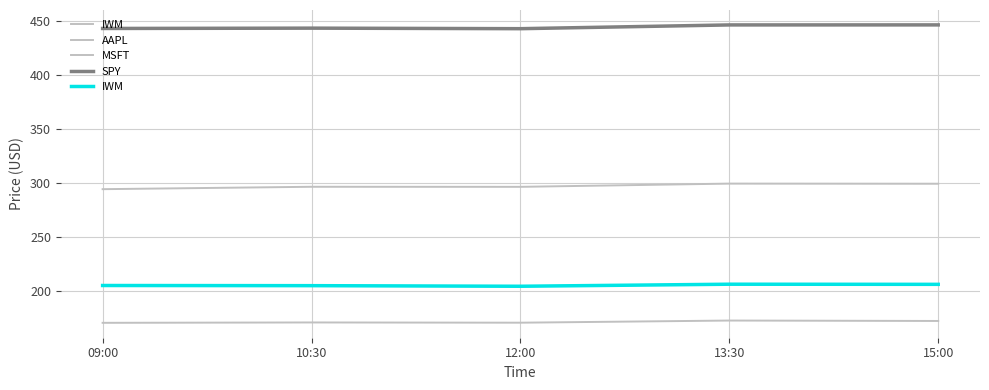

Reading left to right, what are all the values shown in this chart?

IWM: 205.3	205.2	204.6	206.5	206.4
AAPL: 170.7	171.1	170.9	172.8	172.5
MSFT: 294.5	296.7	296.6	299.6	299.5
SPY: 443.3	443.6	443.1	446.6	446.6